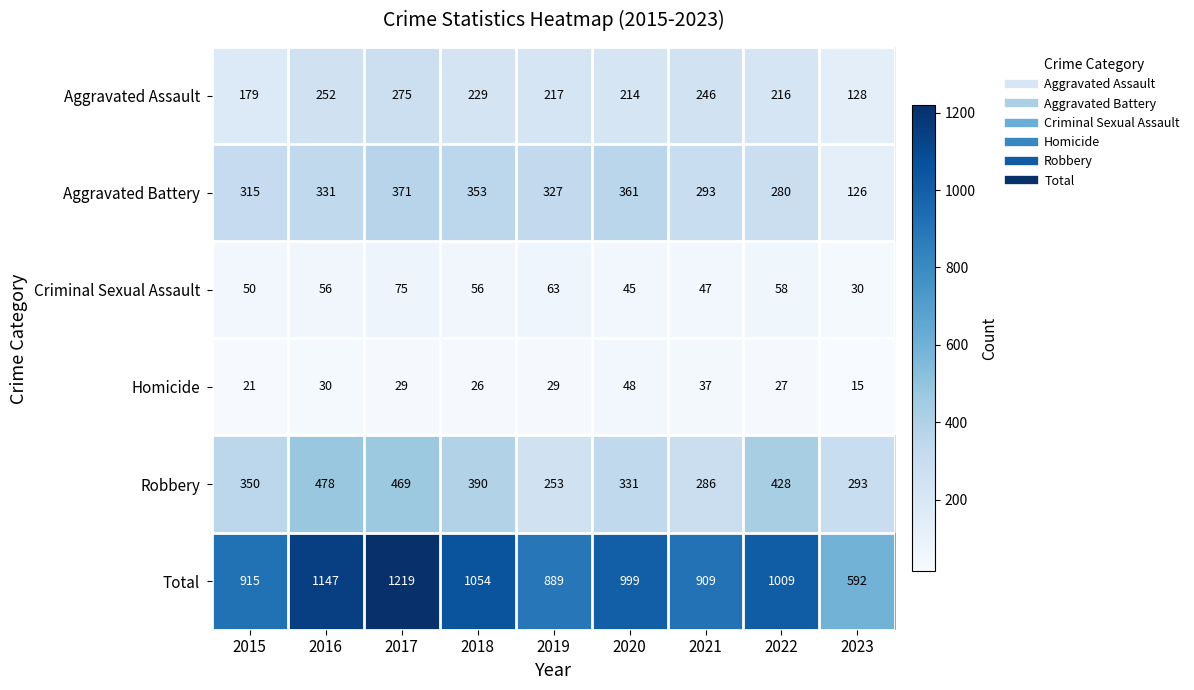

Rank the series at 2021 from lowest to highest value.

Homicide, Criminal Sexual Assault, Aggravated Assault, Robbery, Aggravated Battery, Total